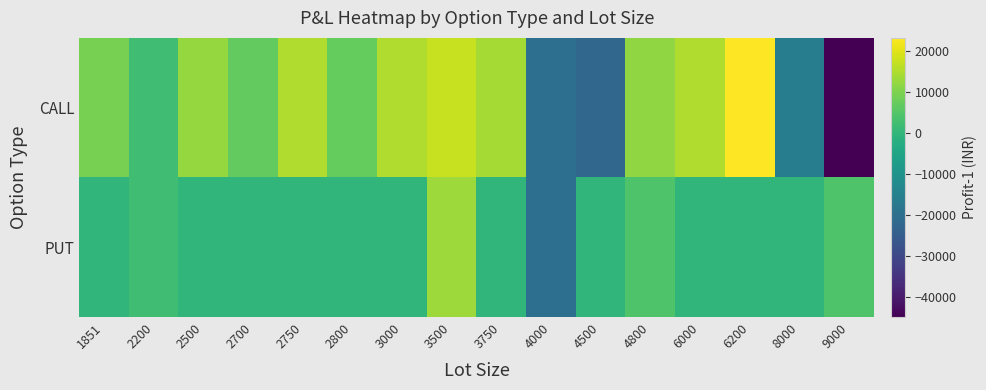

Reading left to right, what are all the values shown in this chart?

CALL: 1851=9255	2200=2200	2500=12500	2700=6750	2750=15125	2800=7000	3000=15000	3500=17500	3750=14063	4000=-20000	4500=-22500	4800=12000	6000=15000	6200=23250	8000=-16000	9000=-45000
PUT: 1851=0	2200=2200	2500=0	2700=0	2750=0	2800=0	3000=0	3500=13125	3750=0	4000=-20000	4500=0	4800=4500	6000=0	6200=0	8000=0	9000=4500